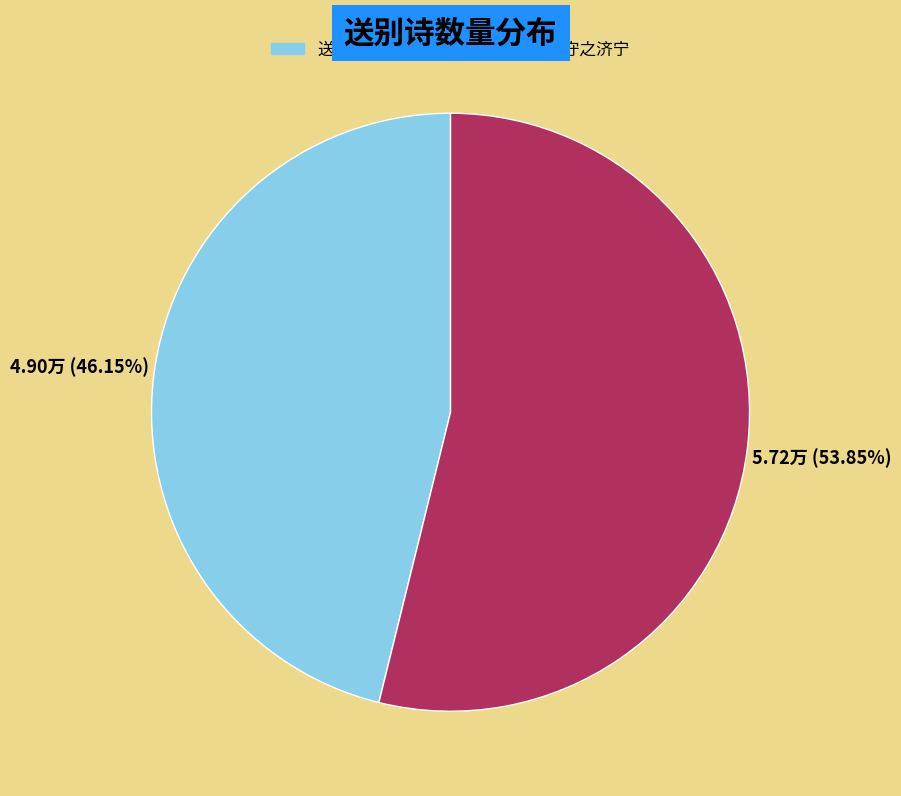

What is the smallest slice in the pie chart?

送吴敬德之济宁